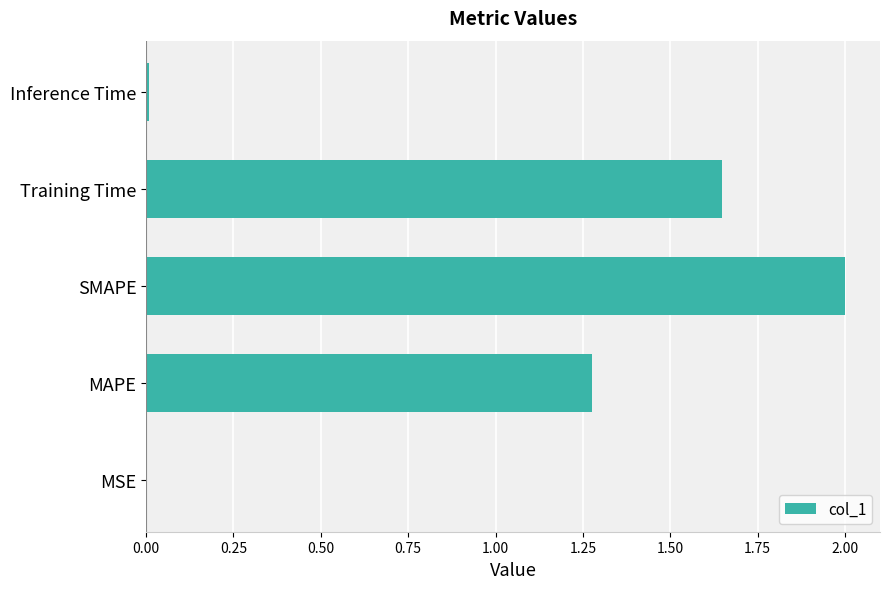

What is the sum of all values?

4.9